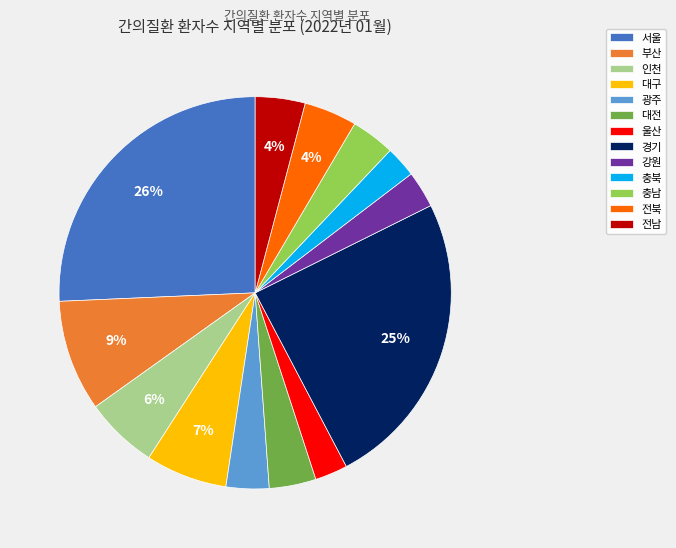

What percentage is the 전북 slice, to the nearest percent?

4%